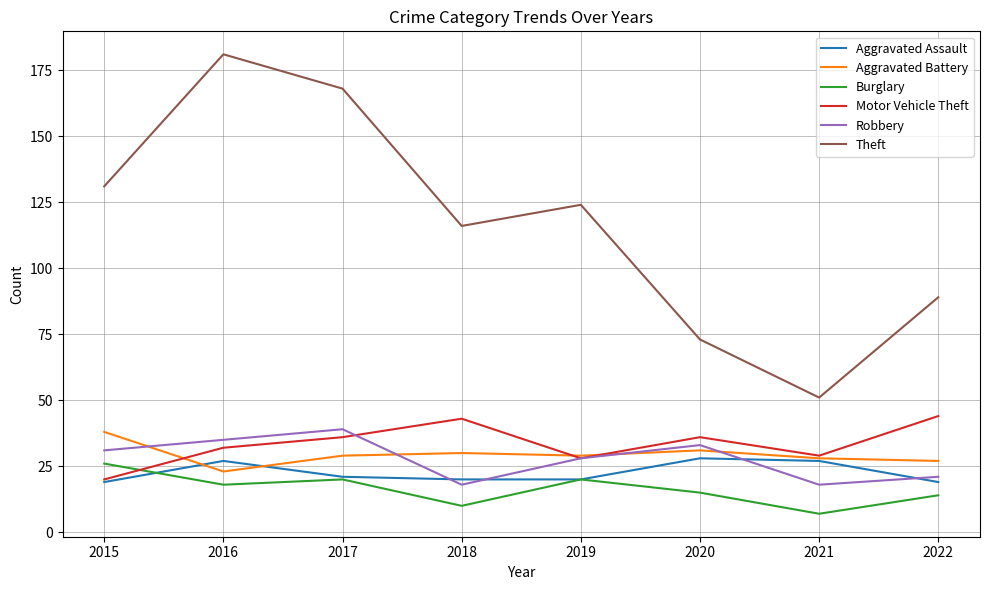

What is the difference between the maximum and minimum values in the Aggravated Battery series?

15